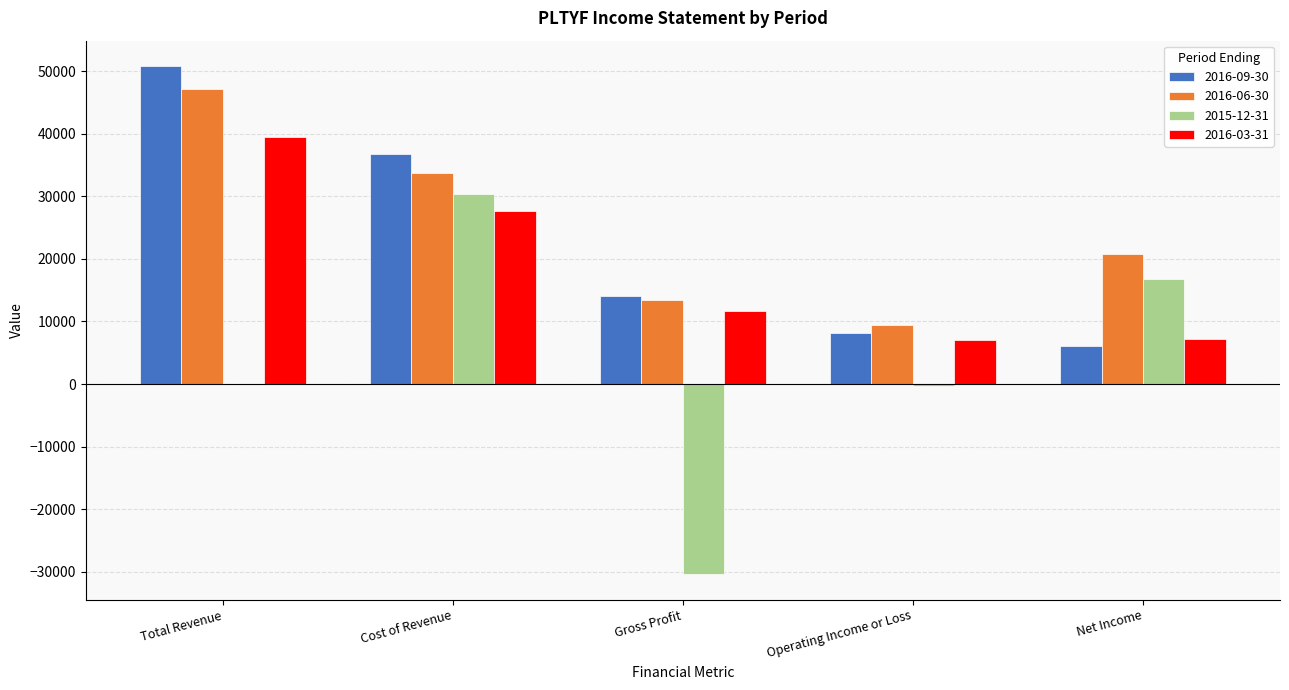

What is the total value across all series at Cost of Revenue?

128600